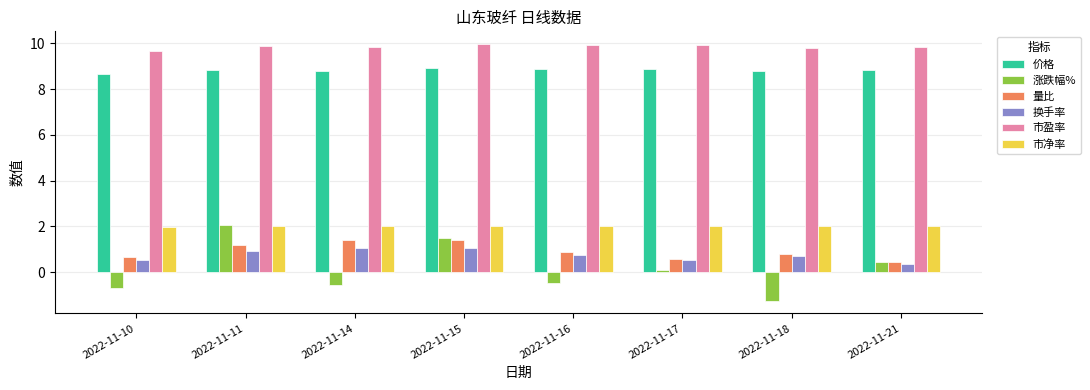

True or false: 涨跌幅% has a value of 0.5 at 2022-11-21.

True